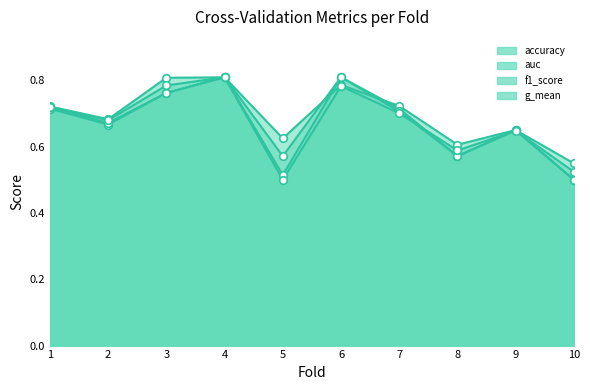

Which series has the largest Y range (max minus min)?

accuracy